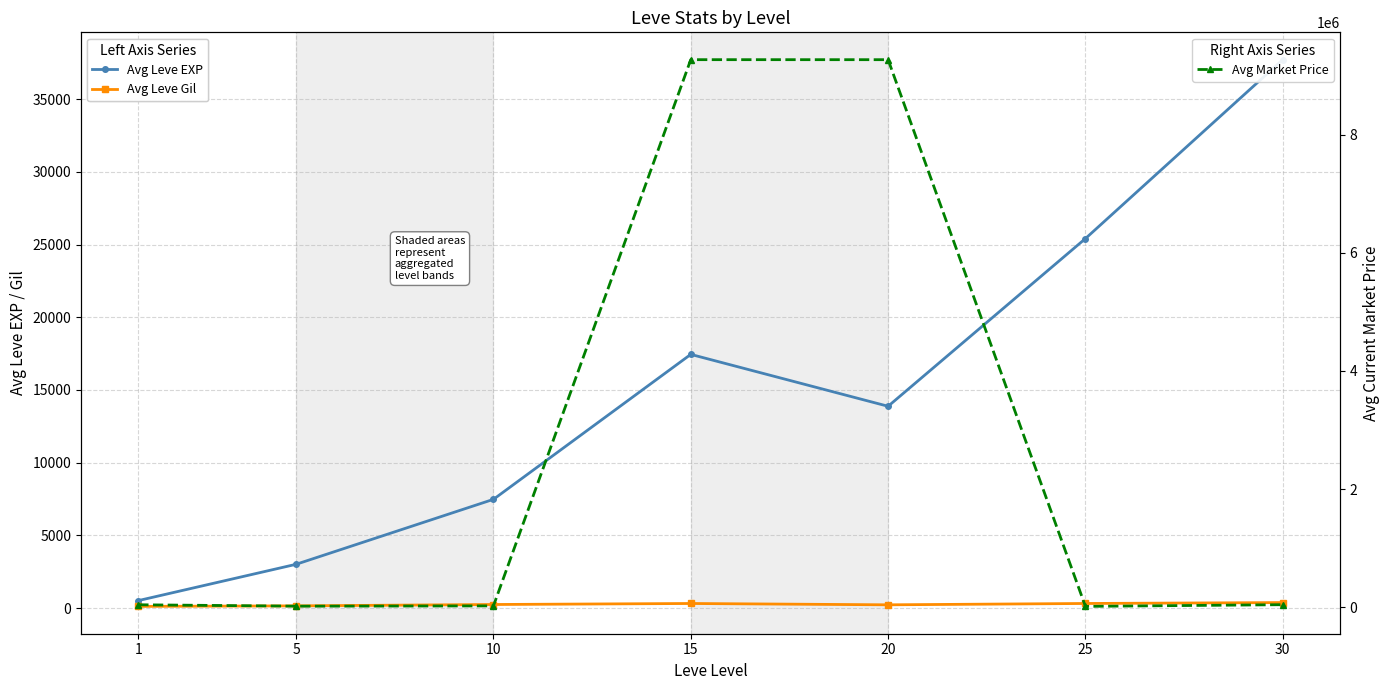

What is the difference between the maximum and minimum values in the Avg Market Price series?

9250987.2